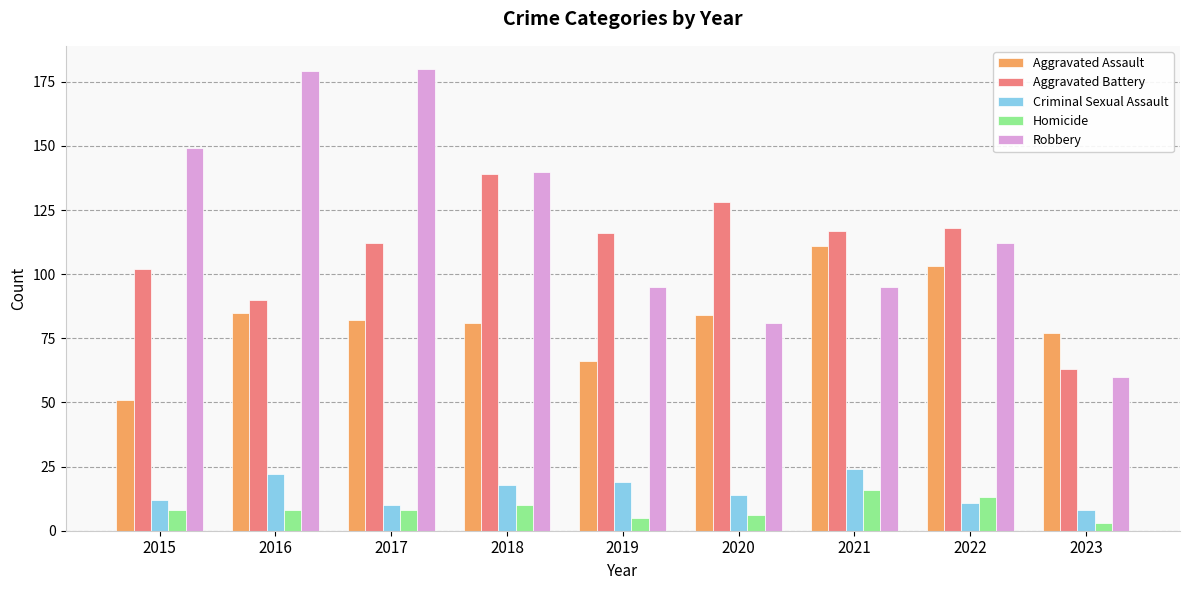

The value of Criminal Sexual Assault at 2016 is 22. True or false?

True